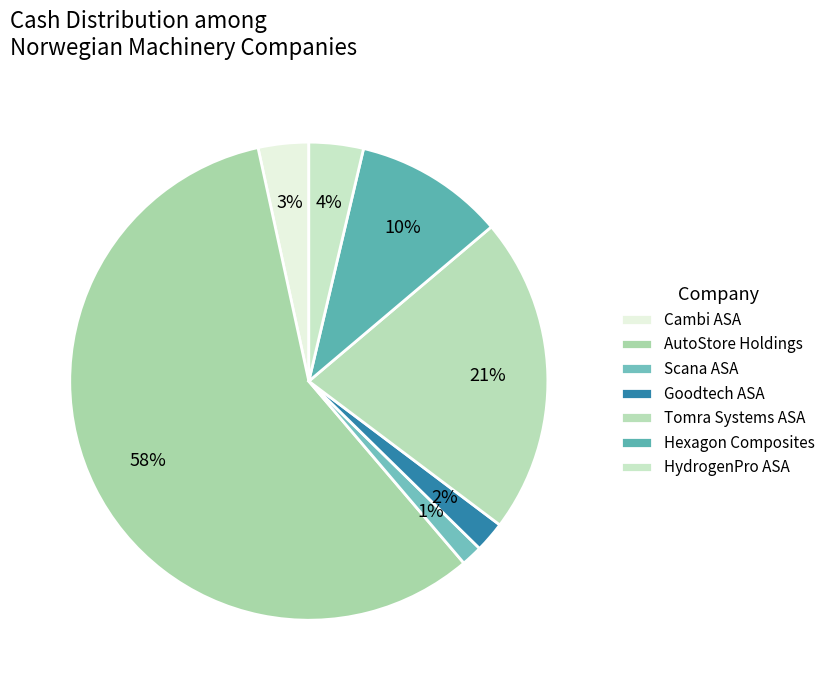

Count the number of slices in the pie.

7